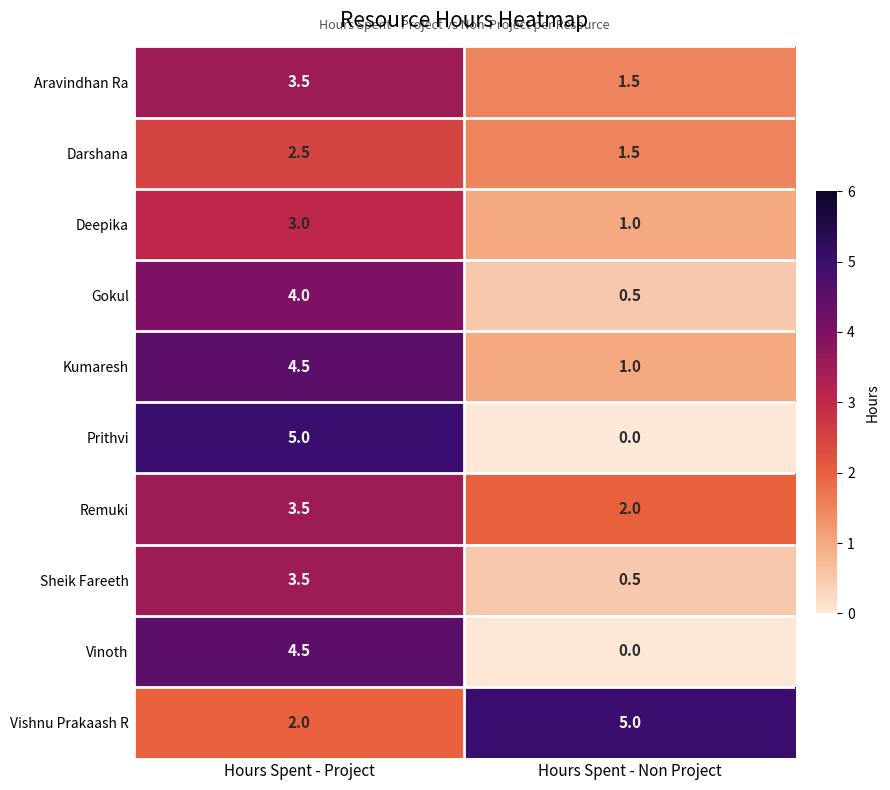

What is the difference between the Prithvi values at Hours Spent - Non Project and Hours Spent - Project?

5.0